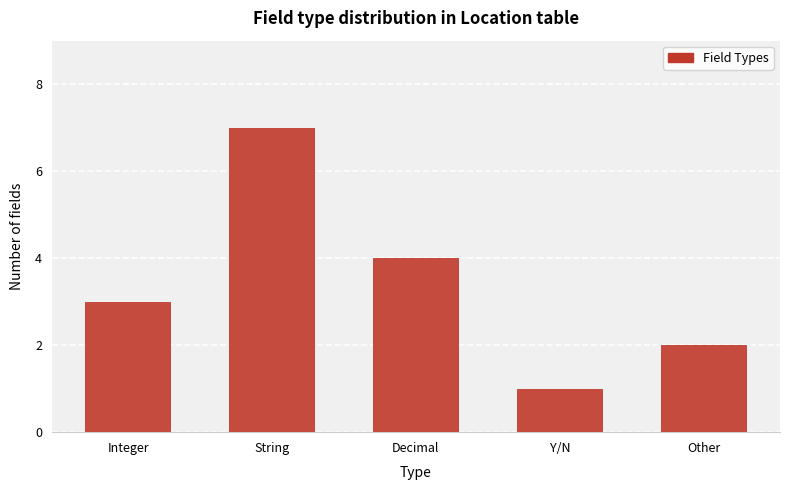

Reading right to left, transcribe all the data shown in this chart.

2	1	4	7	3